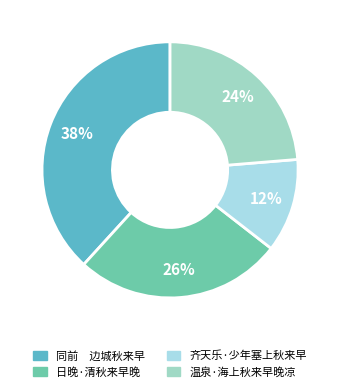

How many segments does this pie chart have?

4